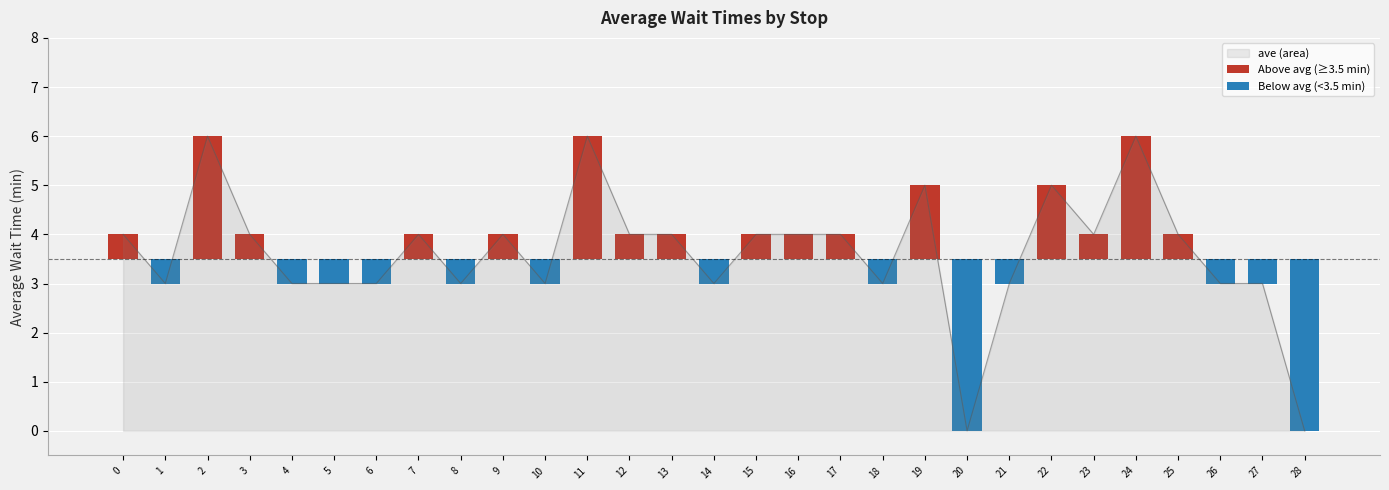

Read the ave (area) value at 18.

3